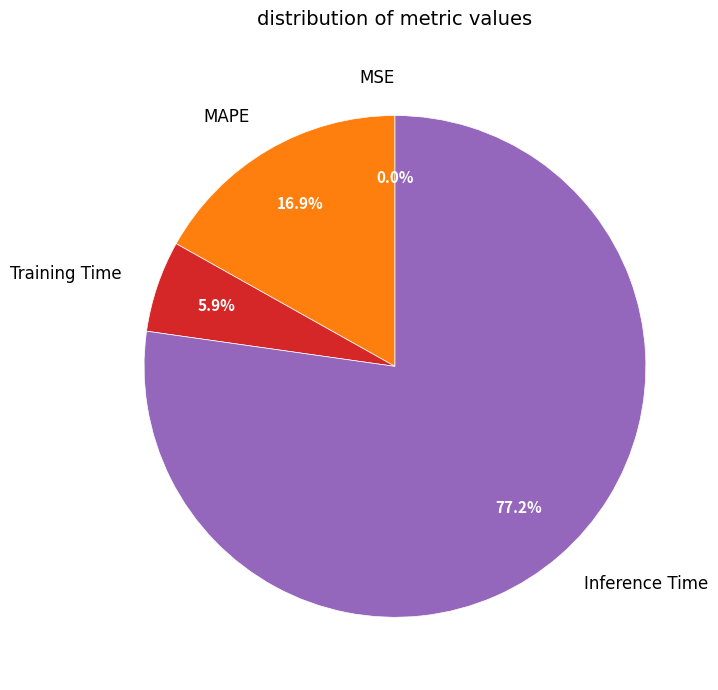

What is the ratio of the value at Inference Time to the value at Training Time?

13.1